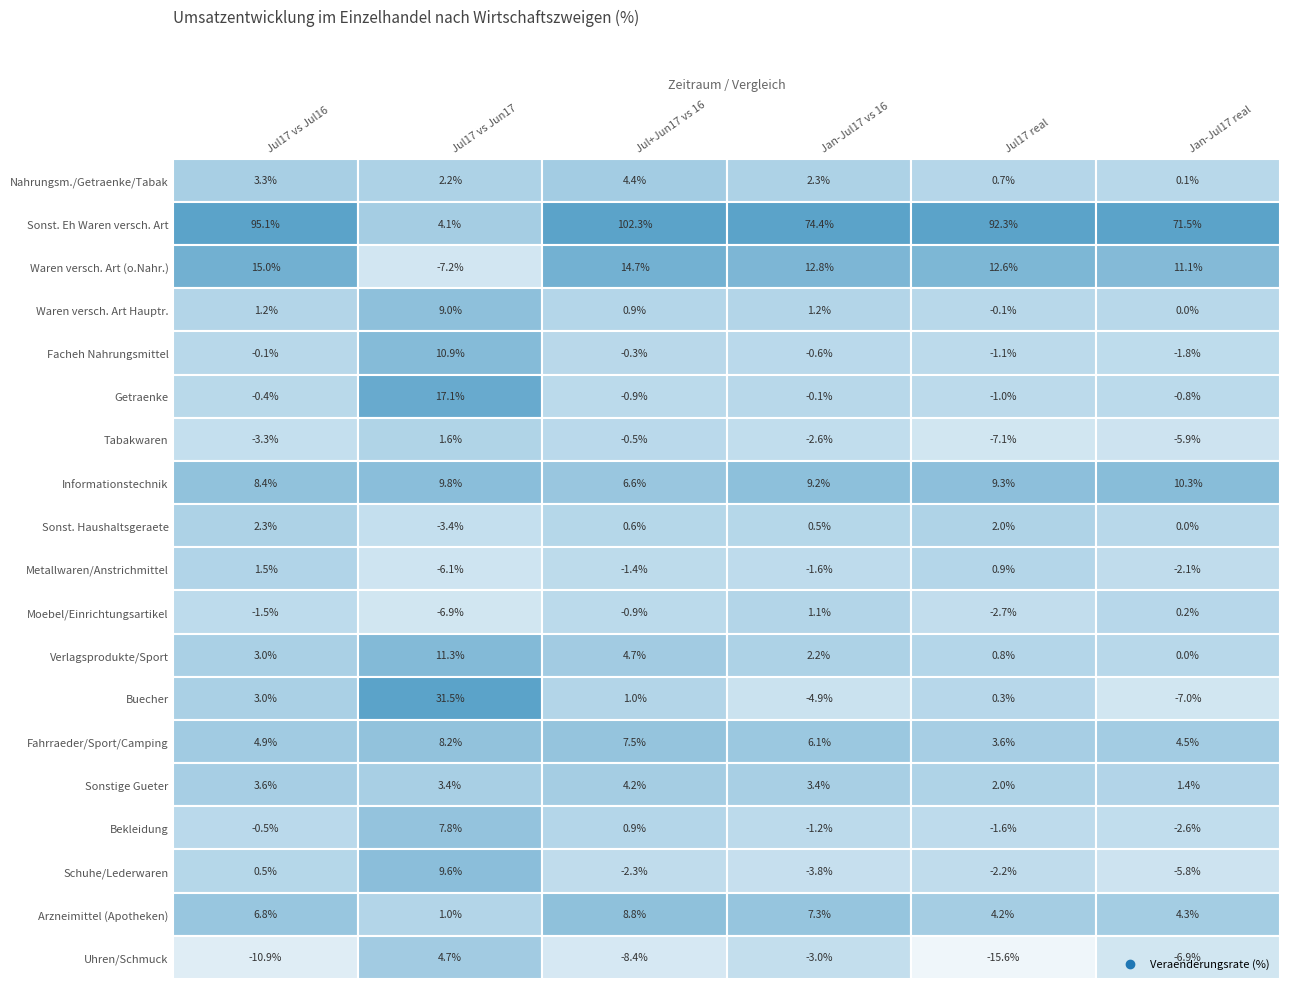

Reading left to right, list all the values displayed in this chart.

47.11.1: 3.3	2.2	4.4	2.3	0.7	0.1
47.11.2: 95.1	4.1	102.3	74.4	92.3	71.5
47.19.1: 15.0	-7.2	14.7	12.8	12.6	11.1
47.19.2: 1.2	9.0	0.9	1.2	-0.1	0.0
47.2: -0.1	10.9	-0.3	-0.6	-1.1	-1.8
47.25: -0.4	17.1	-0.9	-0.1	-1.0	-0.8
47.26: -3.3	1.6	-0.5	-2.6	-7.1	-5.9
47.4: 8.4	9.8	6.6	9.2	9.3	10.3
47.5: 2.3	-3.4	0.6	0.5	2.0	0.0
47.52: 1.5	-6.1	-1.4	-1.6	0.9	-2.1
47.59: -1.5	-6.9	-0.9	1.1	-2.7	0.2
47.6: 3.0	11.3	4.7	2.2	0.8	0.0
47.61: 3.0	31.5	1.0	-4.9	0.3	-7.0
47.64: 4.9	8.2	7.5	6.1	3.6	4.5
47.7: 3.6	3.4	4.2	3.4	2.0	1.4
47.71: -0.5	7.8	0.9	-1.2	-1.6	-2.6
47.72: 0.5	9.6	-2.3	-3.8	-2.2	-5.8
47.73: 6.8	1.0	8.8	7.3	4.2	4.3
47.77: -10.9	4.7	-8.4	-3.0	-15.6	-6.9